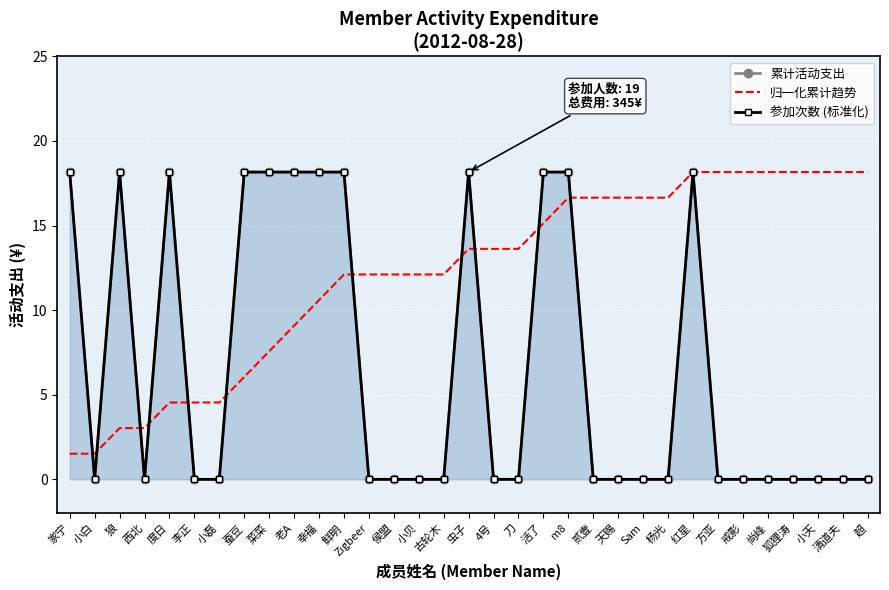

What is the minimum value for 归一化累计趋势?

1.5